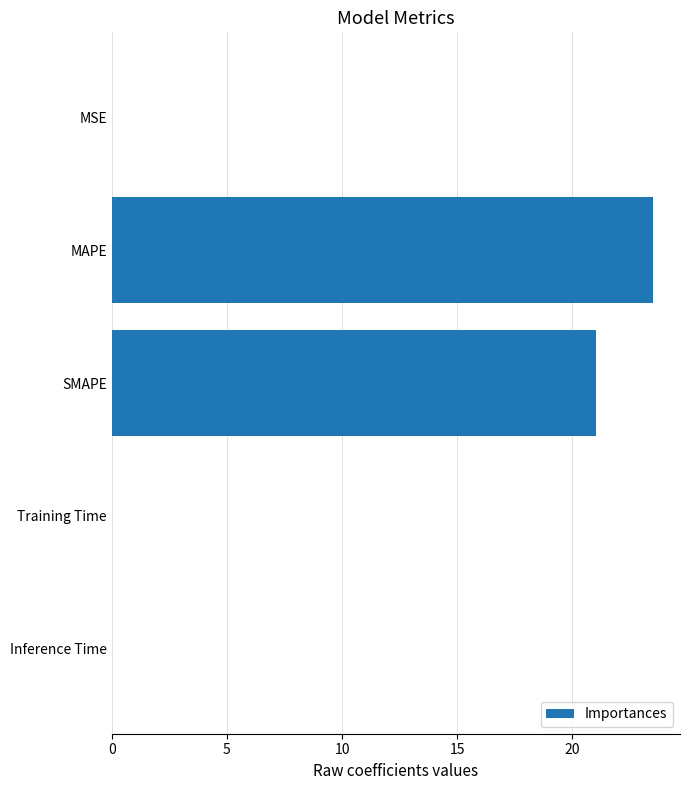

What is the change in value from MAPE to SMAPE?

-2.5